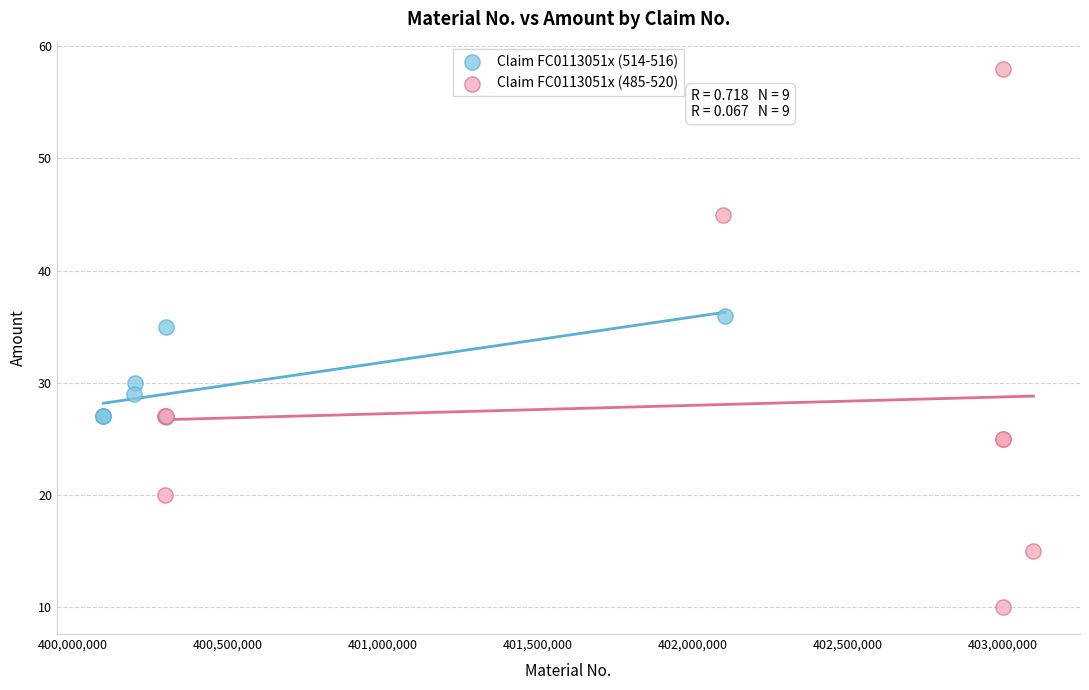

Which series has the largest Y range (max minus min)?

Claim FC0113051x (485-520)